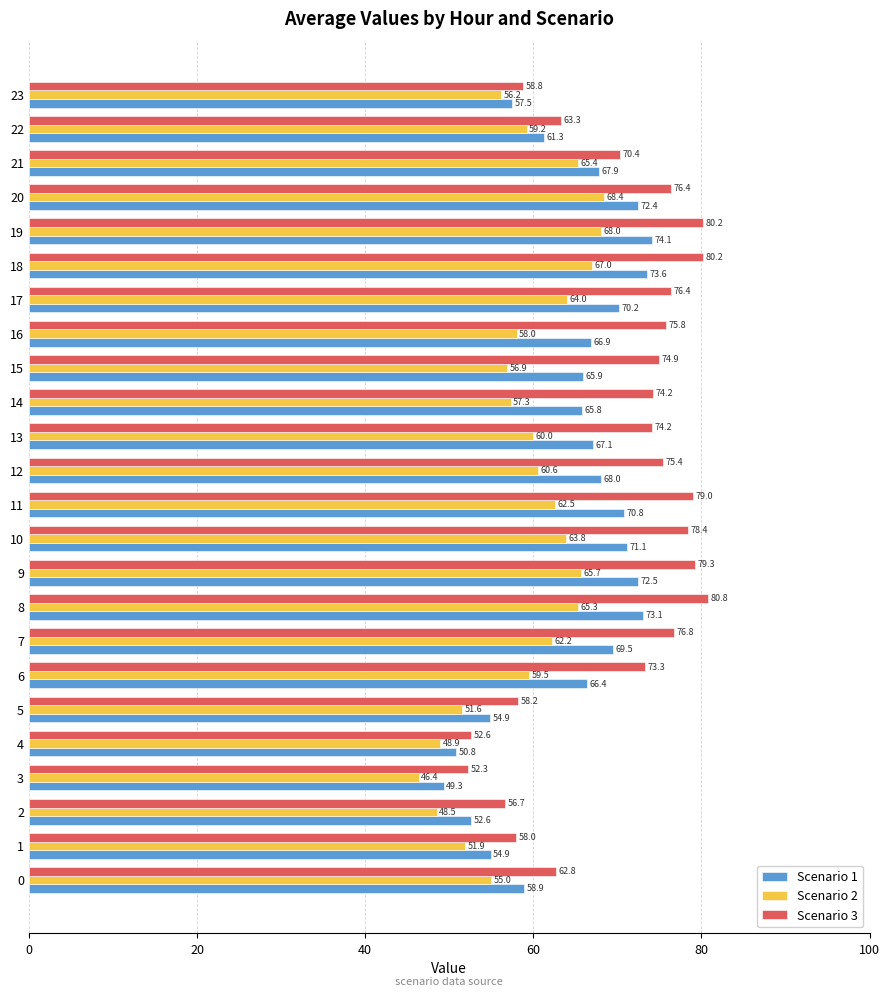

What is the average value of the Scenario 1 series?

64.8